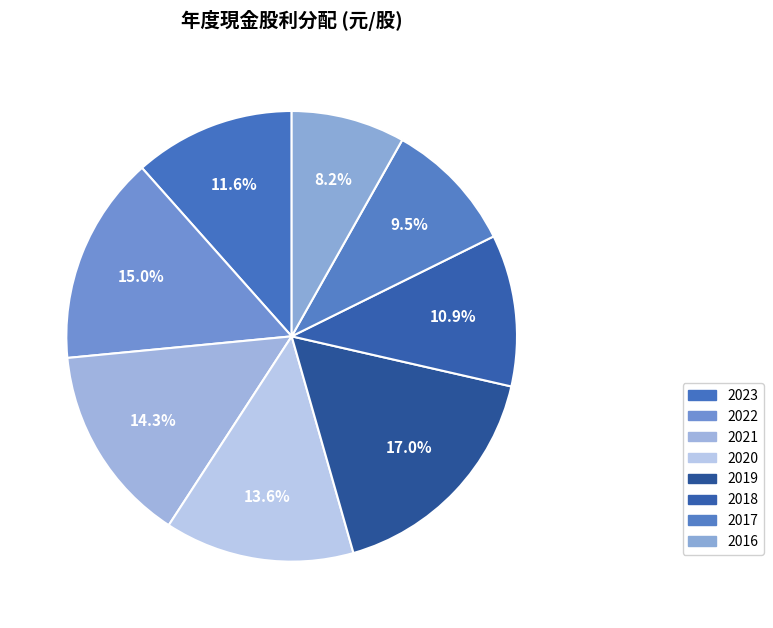

How many segments does this pie chart have?

8